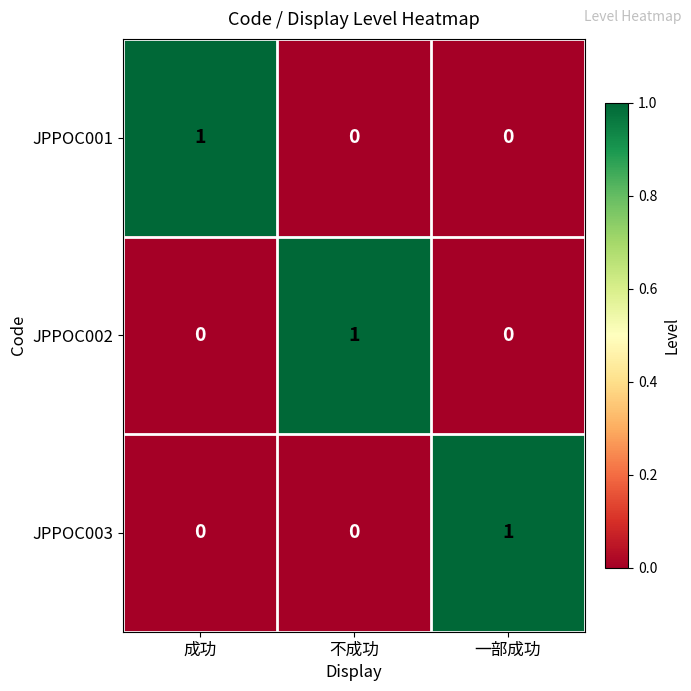

The value of JPPOC002 at 成功 is 0. True or false?

True